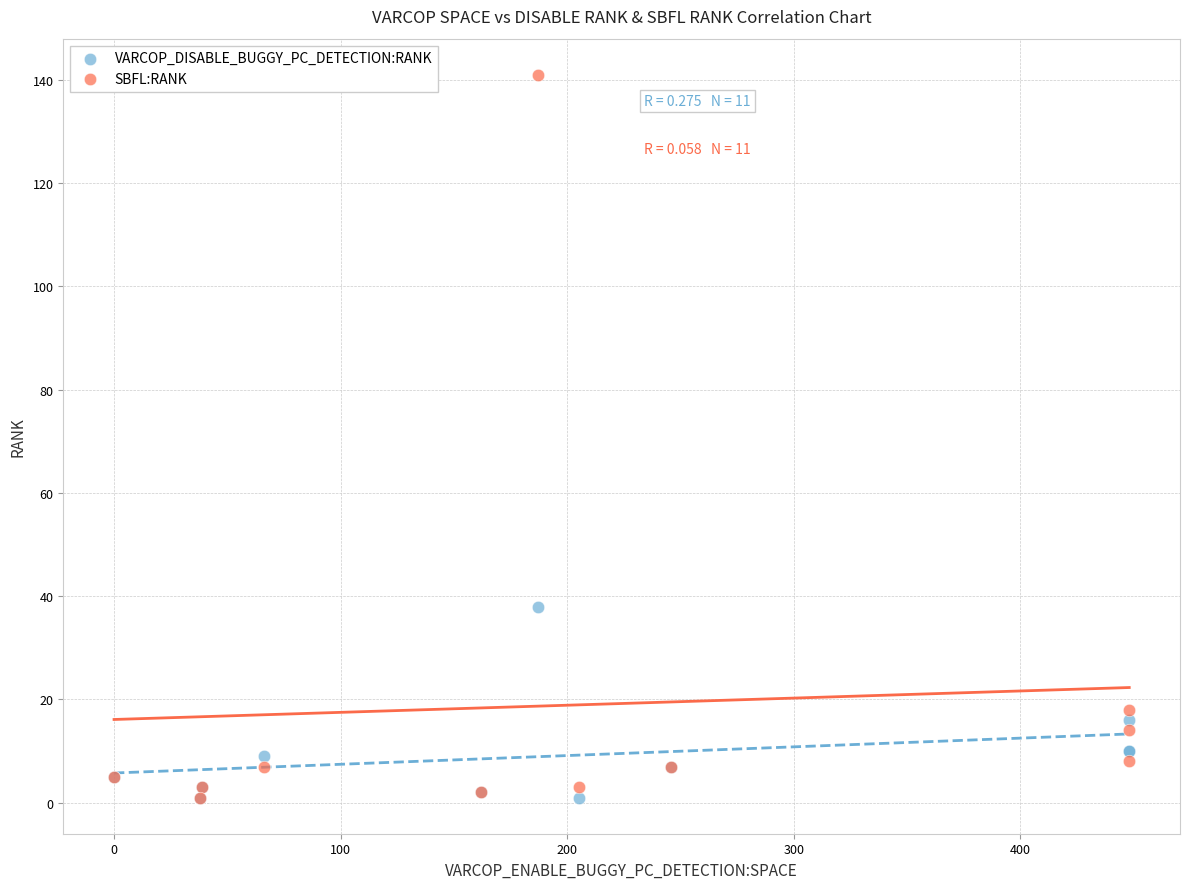

In the SBFL:RANK series, what Y value is closest to 71?

18